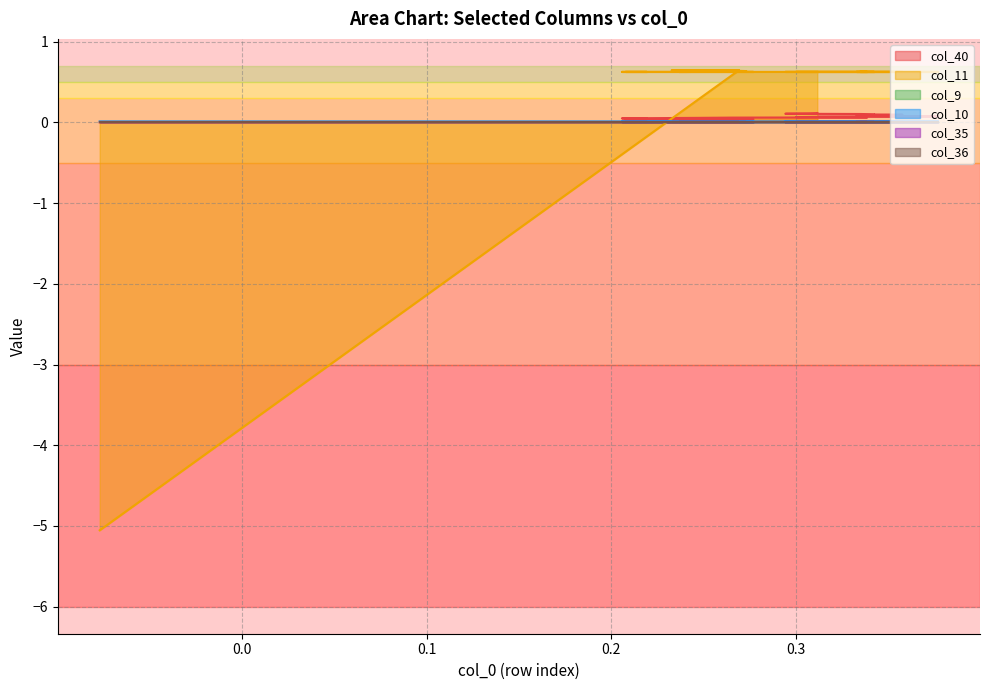

What is the difference between the maximum and minimum values in the col_11 series?

5.7